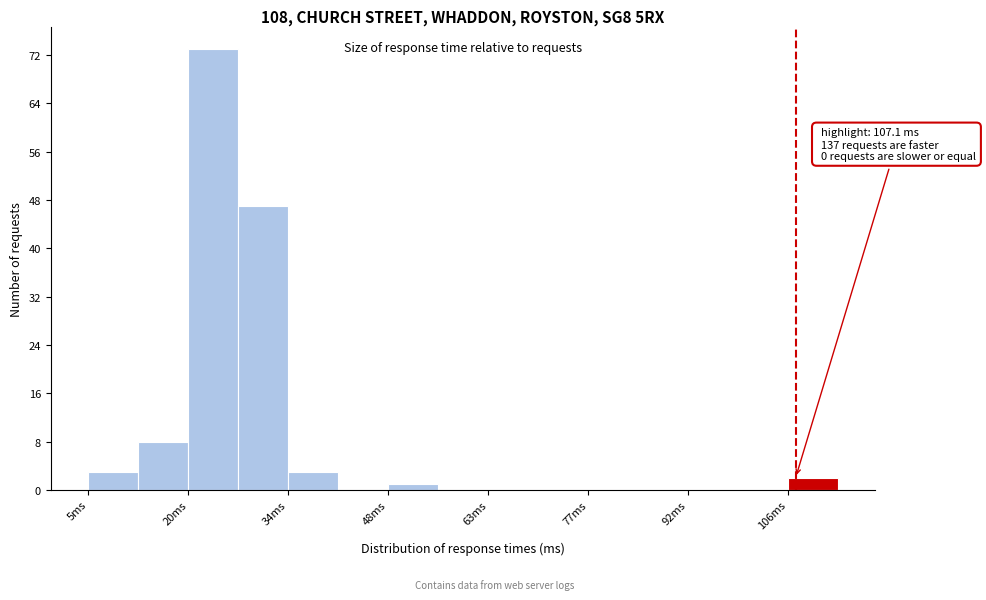

Around what value on the x-axis is the tallest bar? Give the approximate position of its centre, as read against the axis.

24